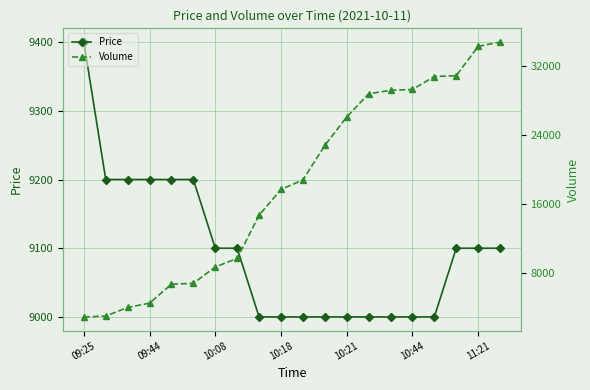

What is the minimum value for Price?

9000